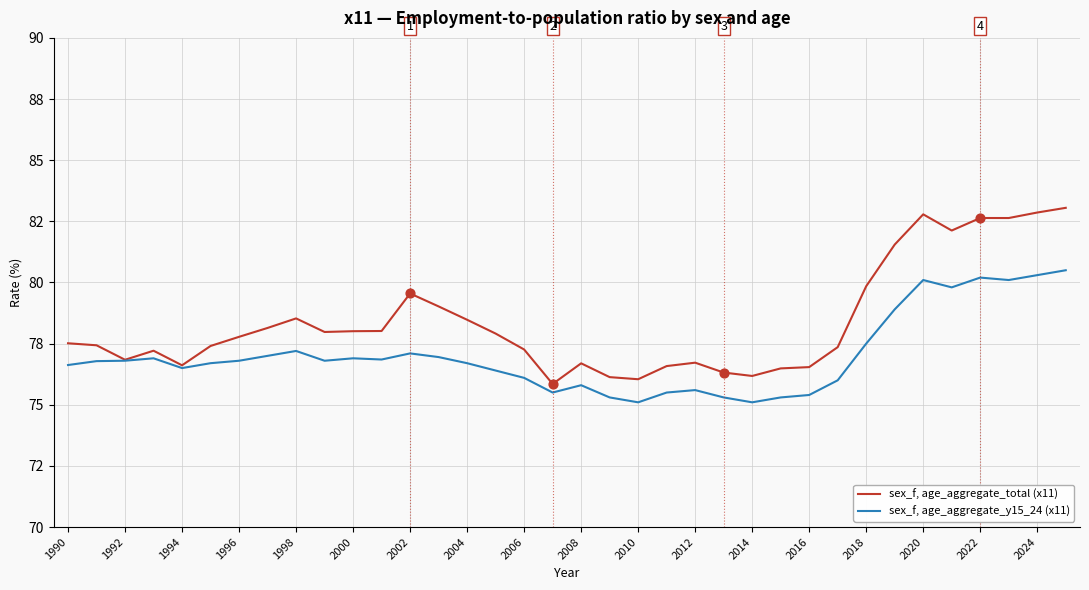

What are all the series names shown in the legend?

sex_f, age_aggregate_total (x11), sex_f, age_aggregate_y15_24 (x11)